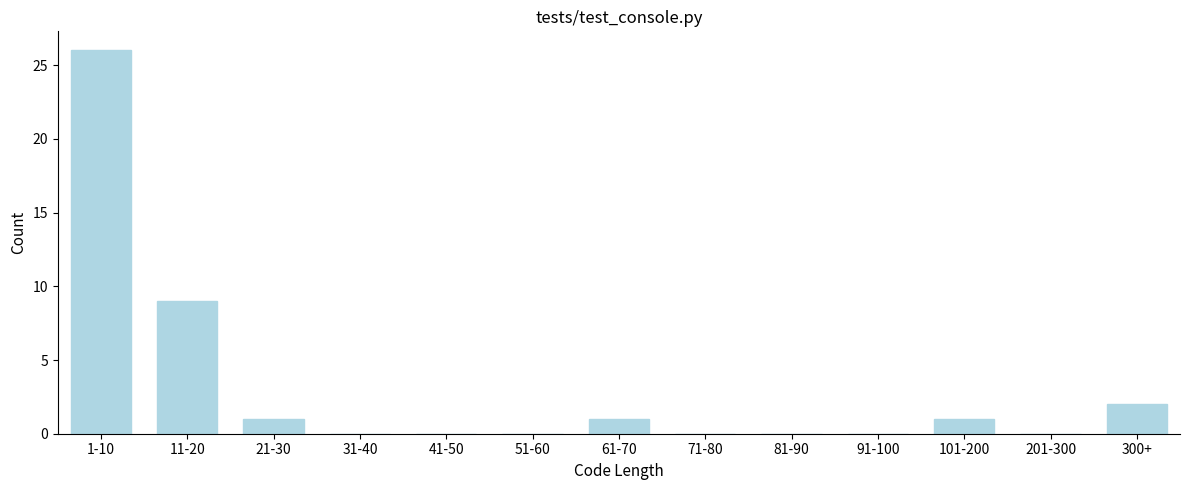

Reading left to right, what are all the values shown in this chart?

1-10=26	11-20=9	21-30=1	31-40=0	41-50=0	51-60=0	61-70=1	71-80=0	81-90=0	91-100=0	101-200=1	201-300=0	300+=2